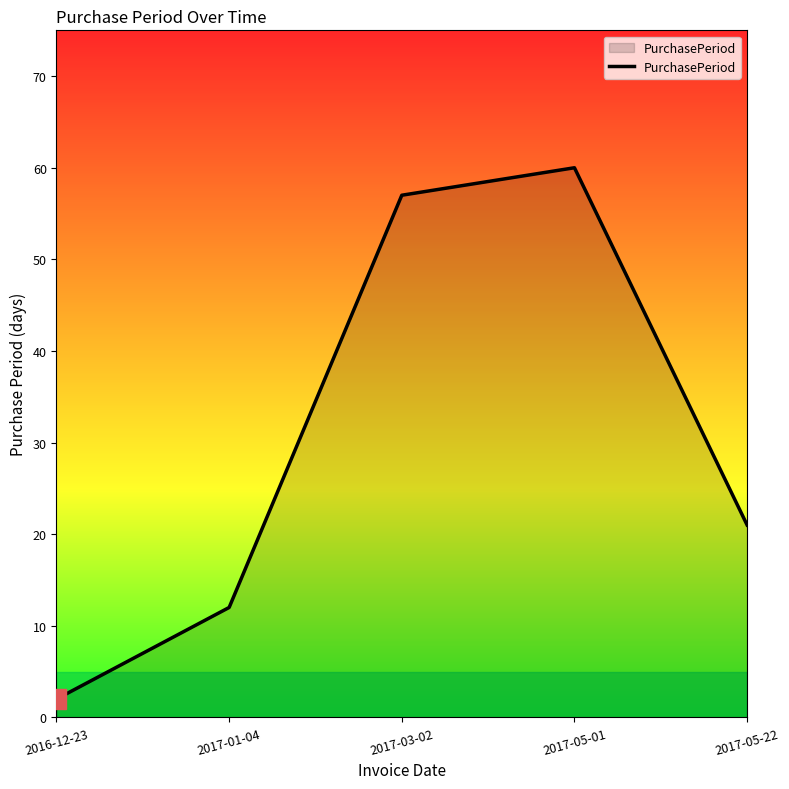

What is the difference between the values at 2017-05-01 and 2017-01-04?

48